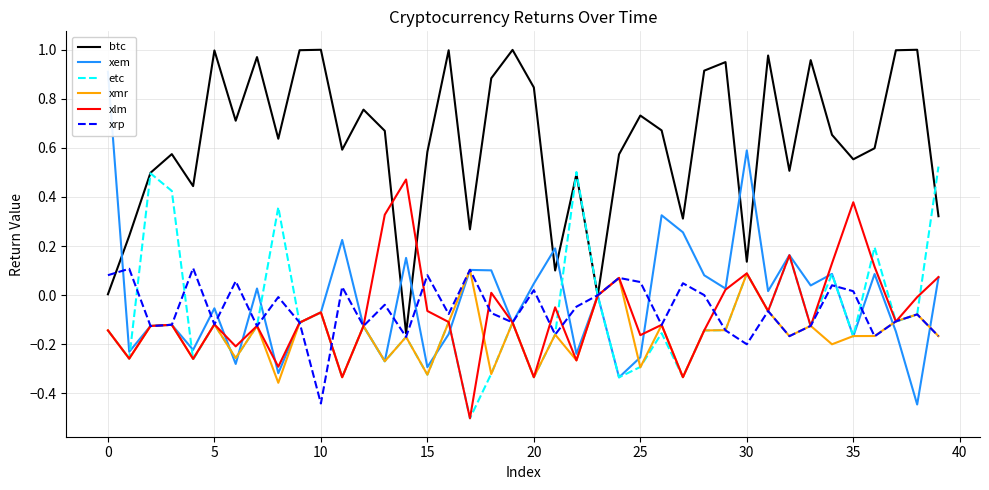

Which series ends up on top after the final intersection of xlm and xmr?

xlm